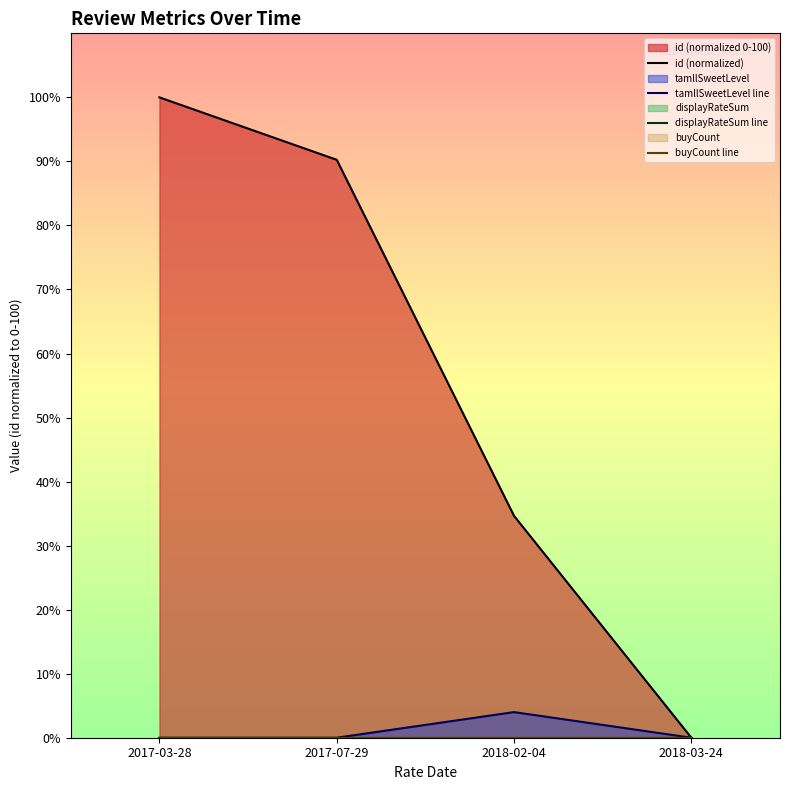

What is the label of the 4th point from the right?

2017-03-28